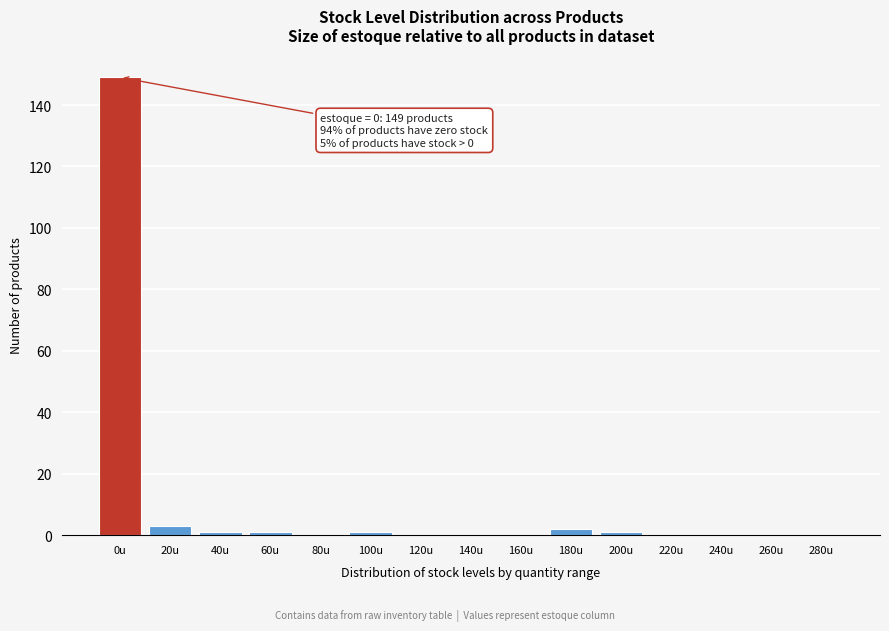

Reading right to left, what are all the values shown in this chart?

280u=0	260u=0	240u=0	220u=0	200u=1	180u=2	160u=0	140u=0	120u=0	100u=1	80u=0	60u=1	40u=1	20u=3	0u=149